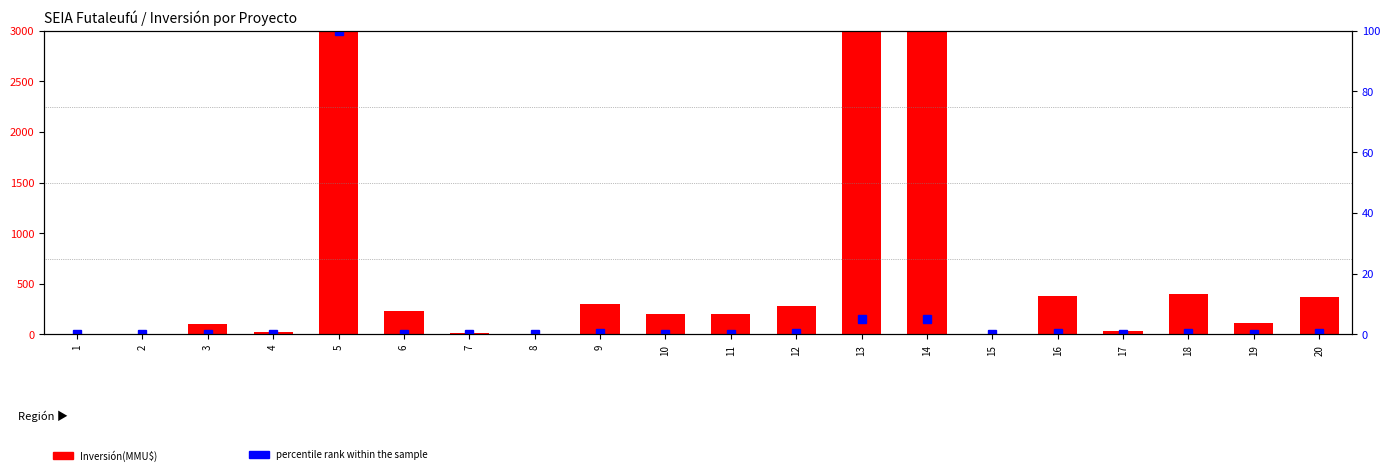

What are all the series names shown in the legend?

Inversión(MMU$), percentile rank within the sample